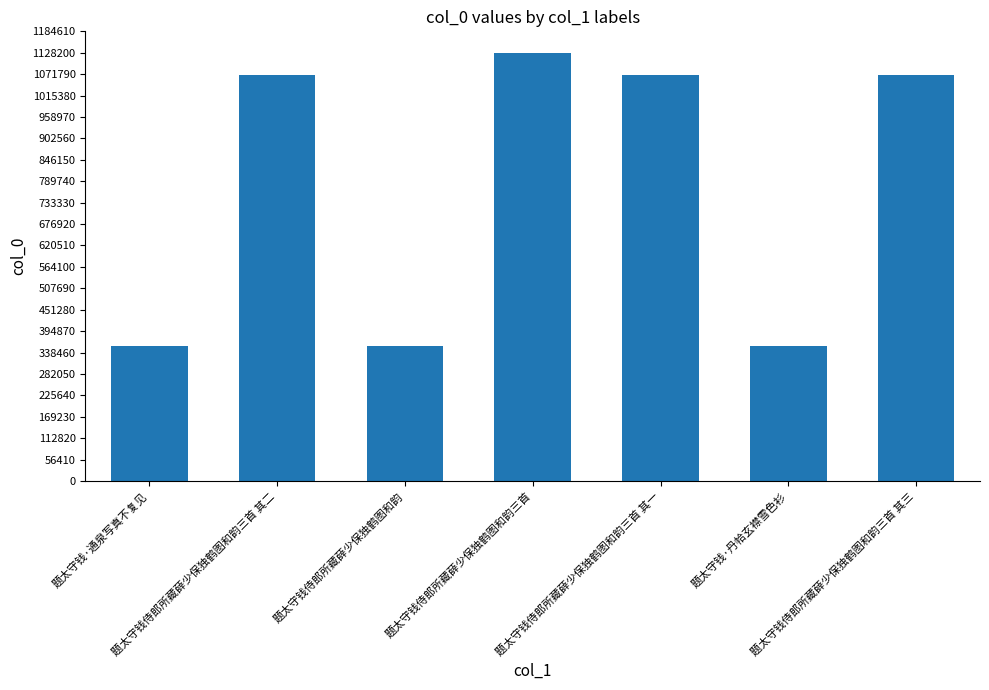

How many bars are there in total?

7